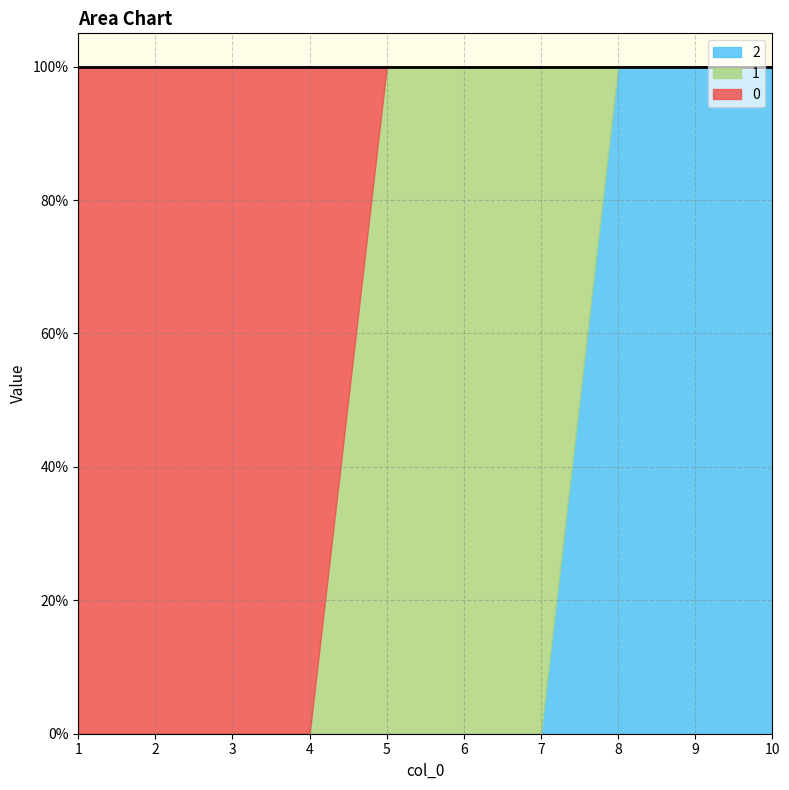

Does the chart display data point markers on the line(s)?

No